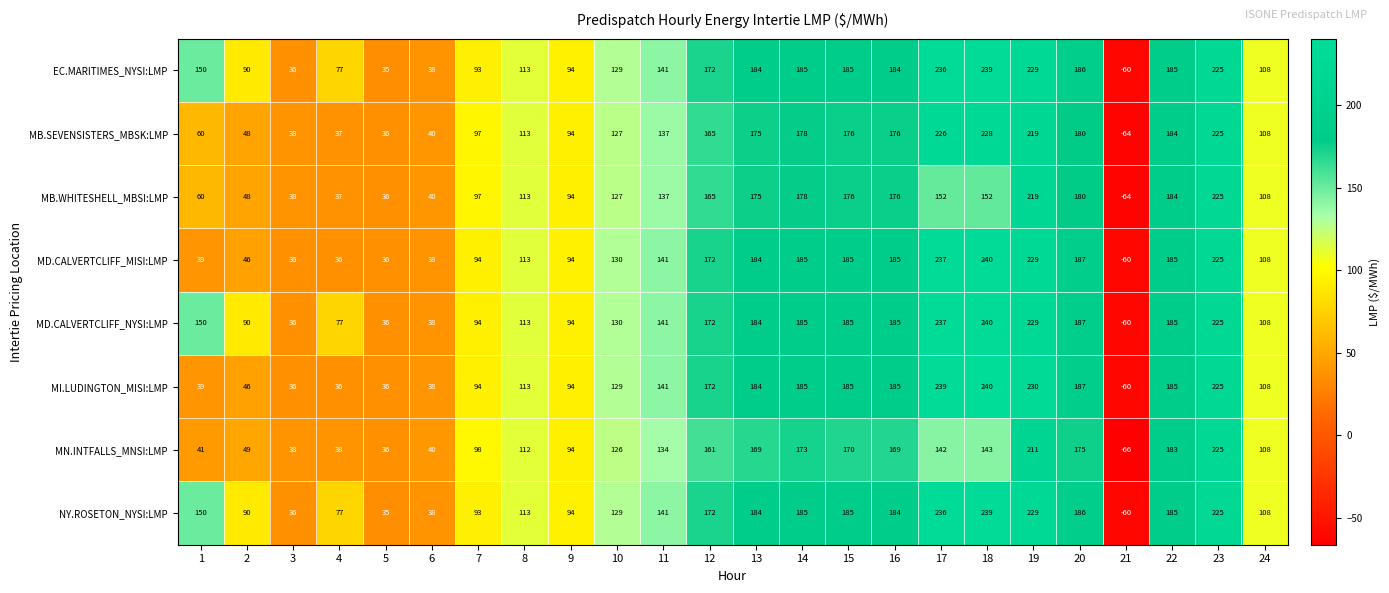

What is the sum of all NY.ROSETON_NYSI:LMP values?

3254